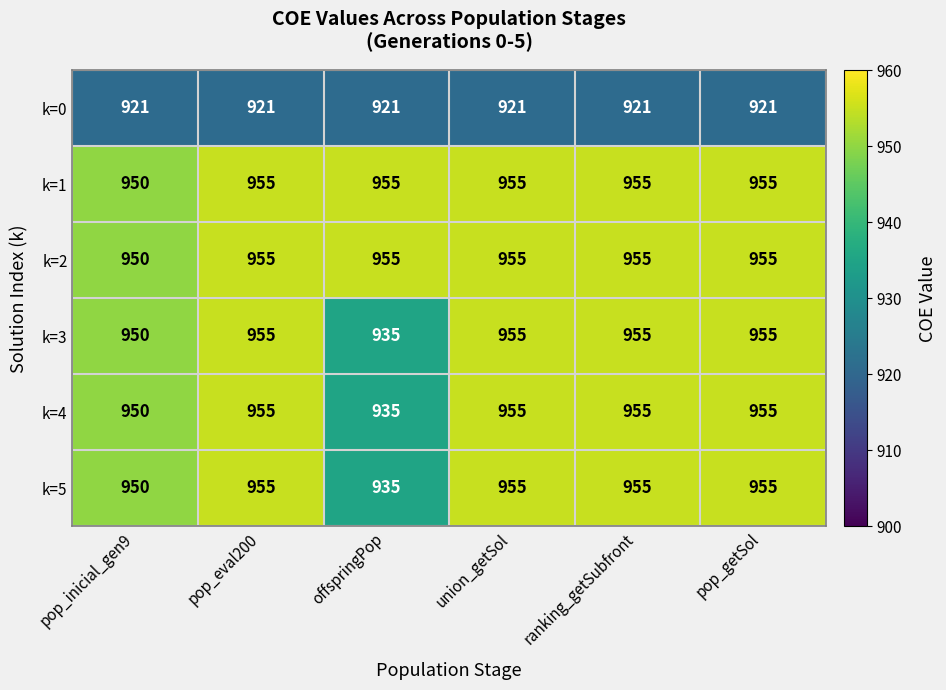

What is the difference between the highest and lowest values at pop_inicial_gen9?

29